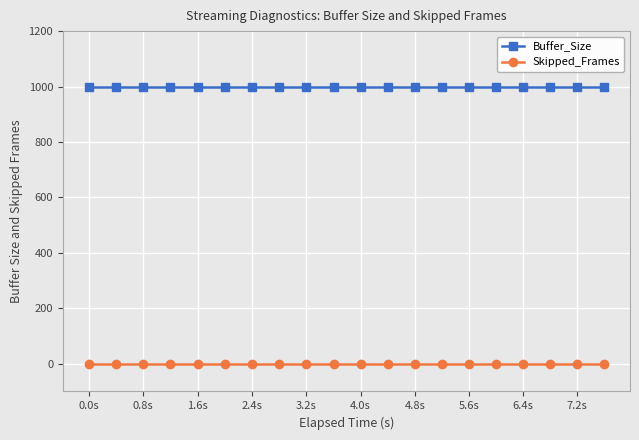

True or false: Skipped_Frames and Buffer_Size cross at least once.

False